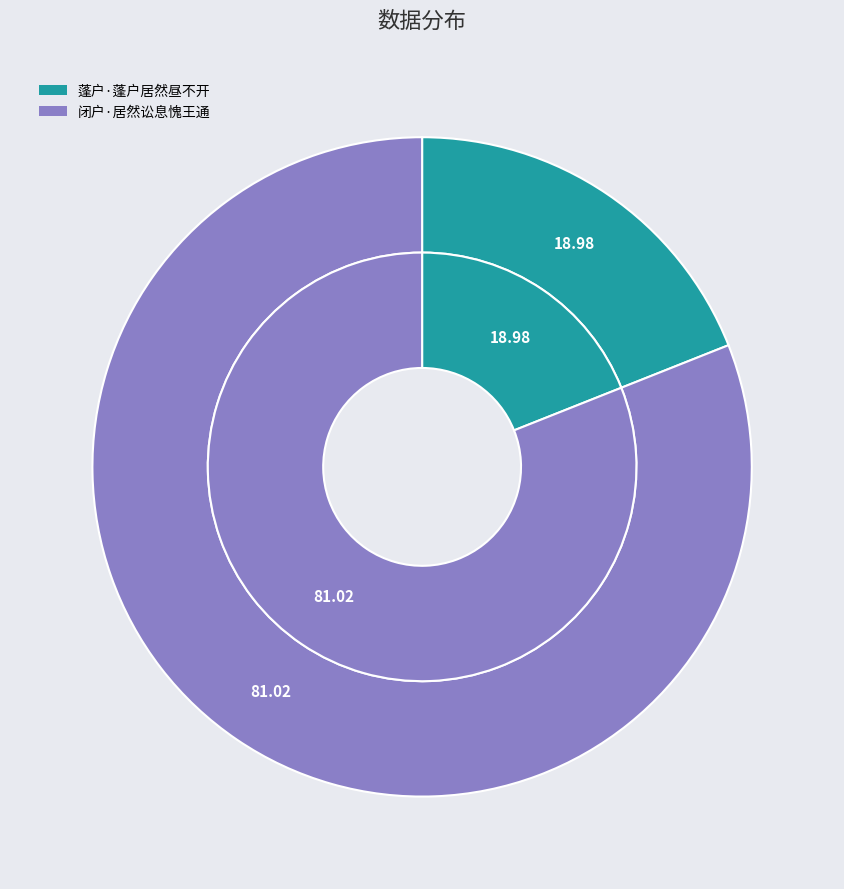

Which slice represents more than half of the pie?

闭户·居然讼息愧王通